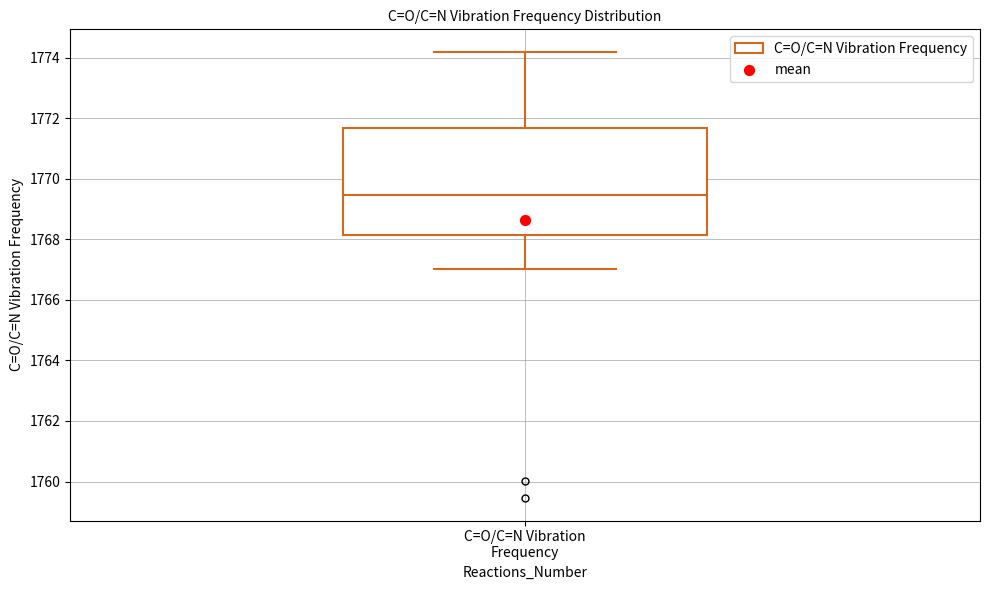

Where does the lower whisker of the box for C=O/C=N Vibration Frequency end on the y-axis? The values are not printed on the chart, so give them approximately, as read against the axis.

1767.0